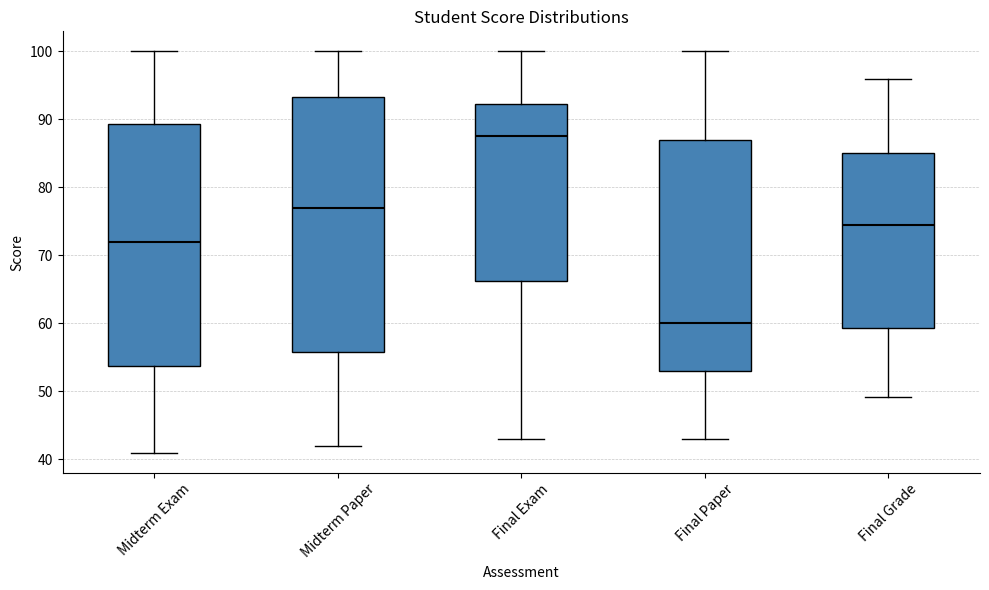

Reading left to right, transcribe this box plot: for each box, give where its median line is, the range the box spans, and where its two whiskers end, as read against the y-axis. The values are not printed on the chart, so give them approximately, as read against the axis.

Midterm Exam: median 72, box 54 to 89, whiskers 41 to 100
Midterm Paper: median 77, box 56 to 93, whiskers 42 to 100
Final Exam: median 88, box 66 to 92, whiskers 43 to 100
Final Paper: median 60, box 53 to 87, whiskers 43 to 100
Final Grade: median 75, box 59 to 85, whiskers 49 to 96